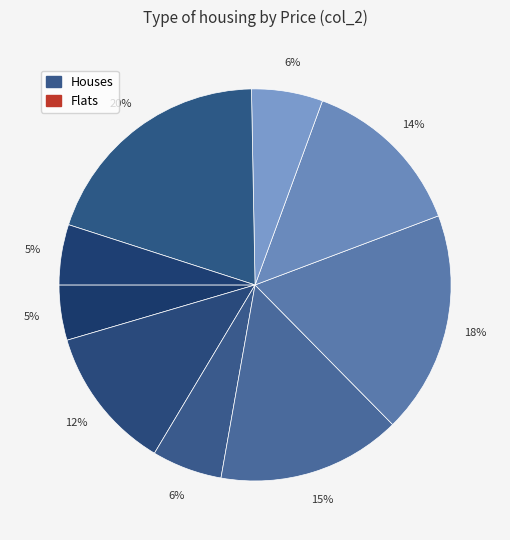

To the nearest percent, what is the average slice percentage?

11%